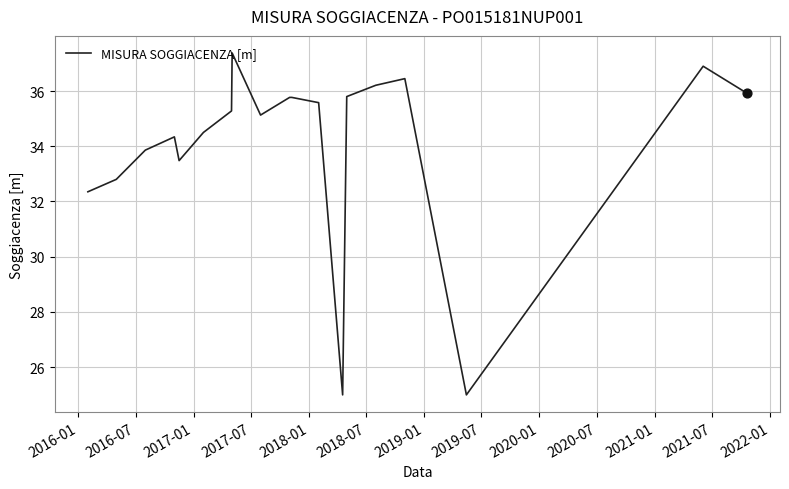

What is the minimum value shown in the chart?

25.0